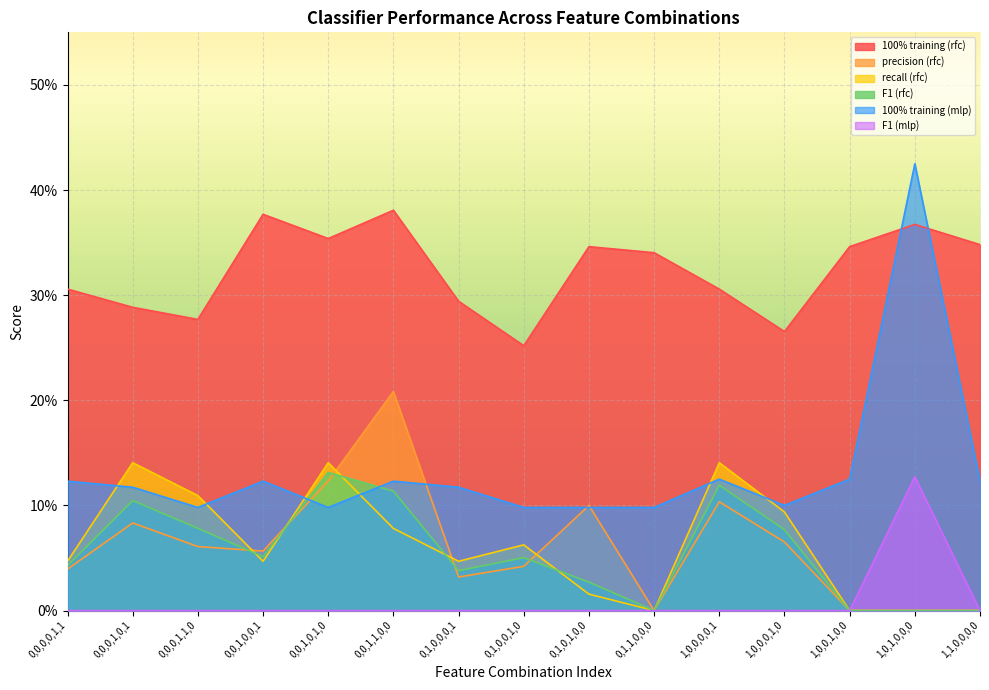

Which series changed the most between 1,0,0,1,0,0 and 1,1,0,0,0,0?

100% training (rfc)